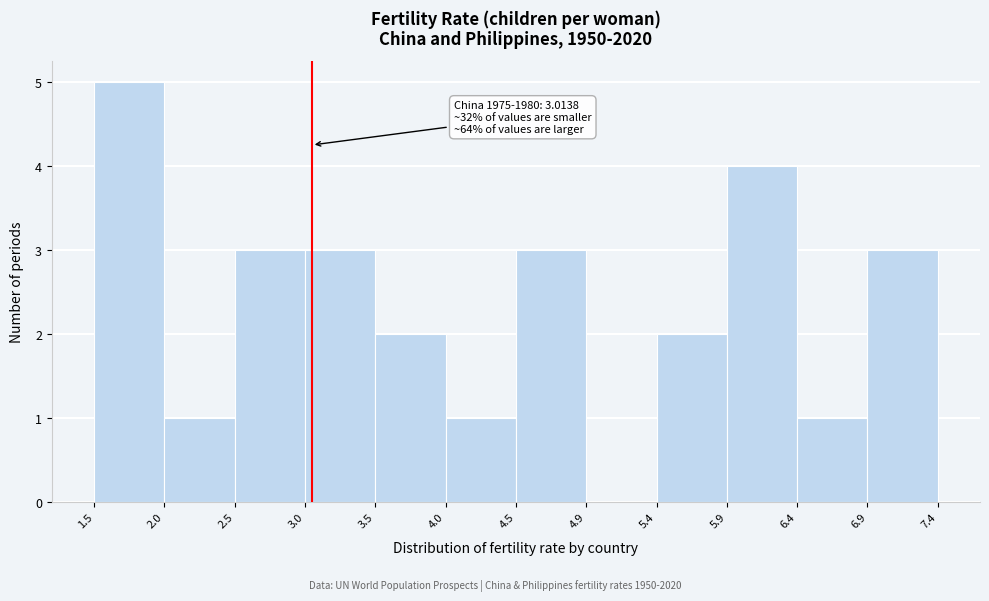

Which range on the x-axis has the tallest bar?

1.5 to 2.0